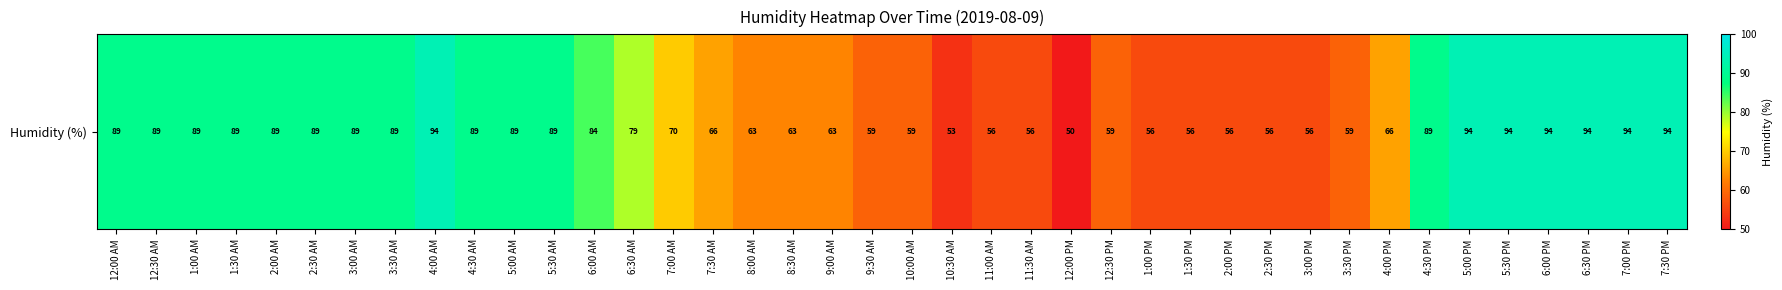

How many distinct data groups are displayed?

1